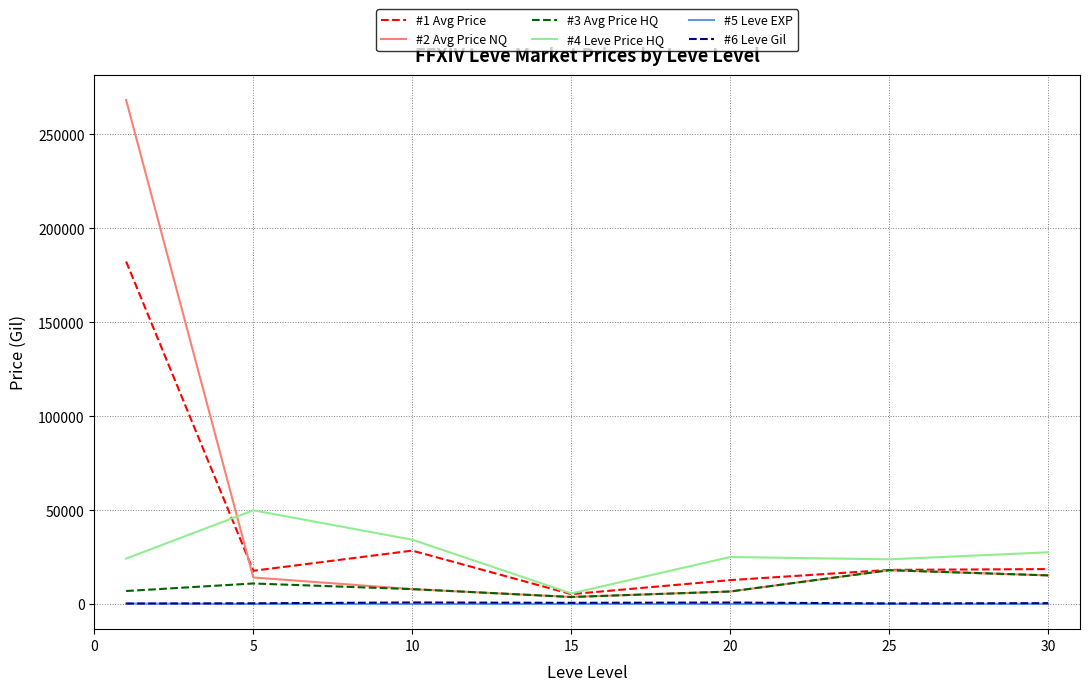

What is the difference between the maximum and minimum values in the #5 Leve EXP series?

205.8